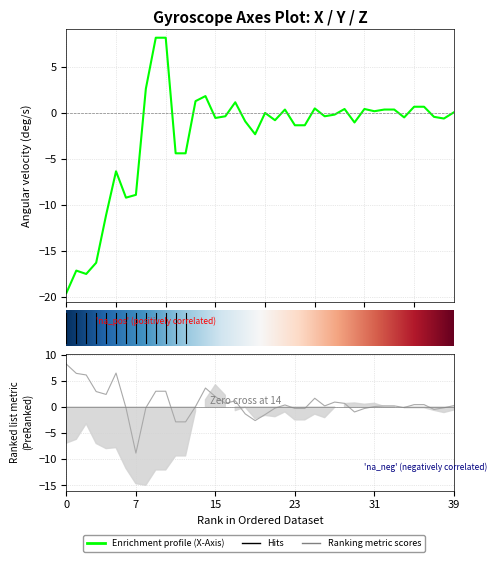

In x_axis, how many points are higher than both neighbors (excluding endpoints)?

9